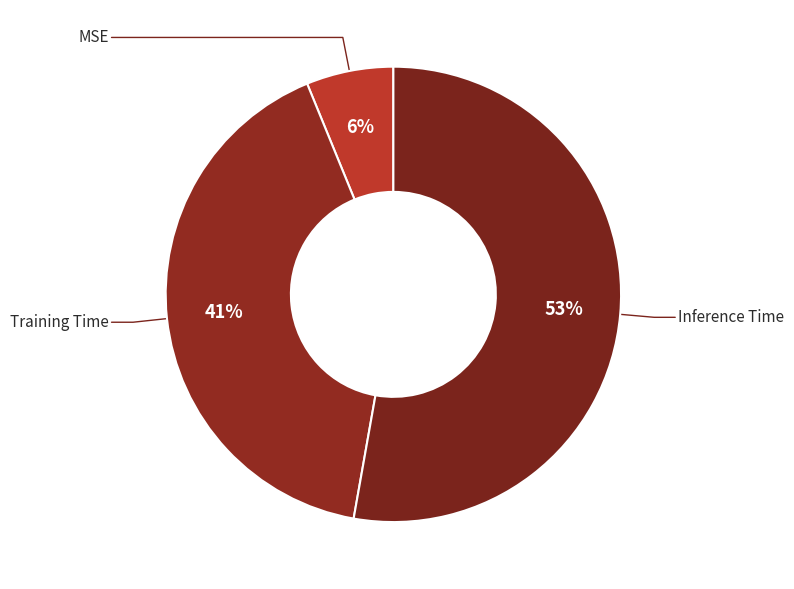

The Inference Time slice represents 53% of the pie. True or false?

True